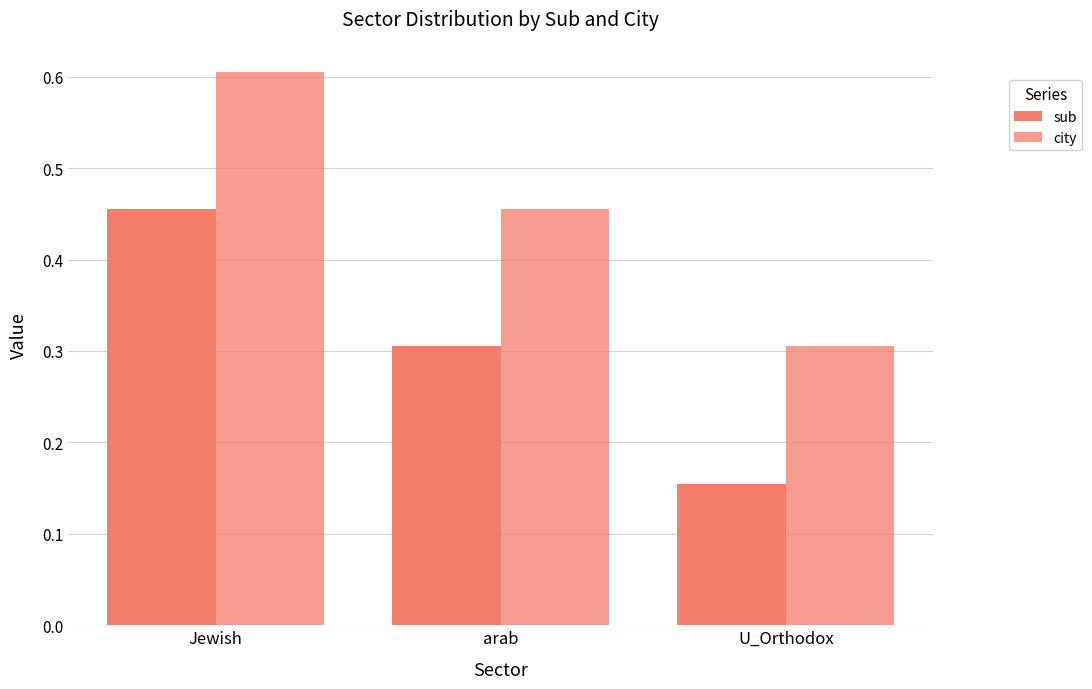

Does the chart contain any negative values?

No